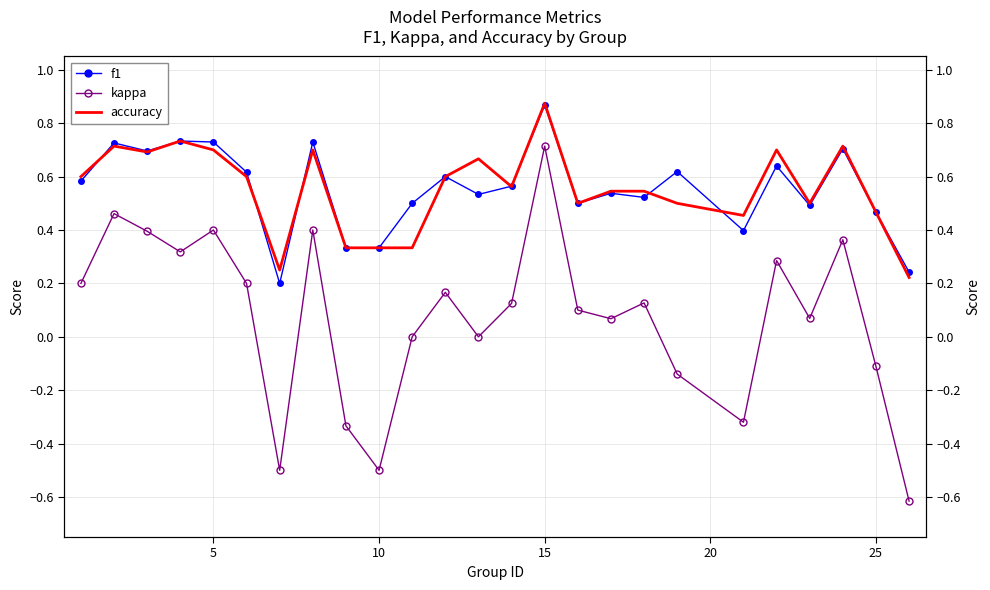

What are all the series names shown in the legend?

f1, kappa, accuracy